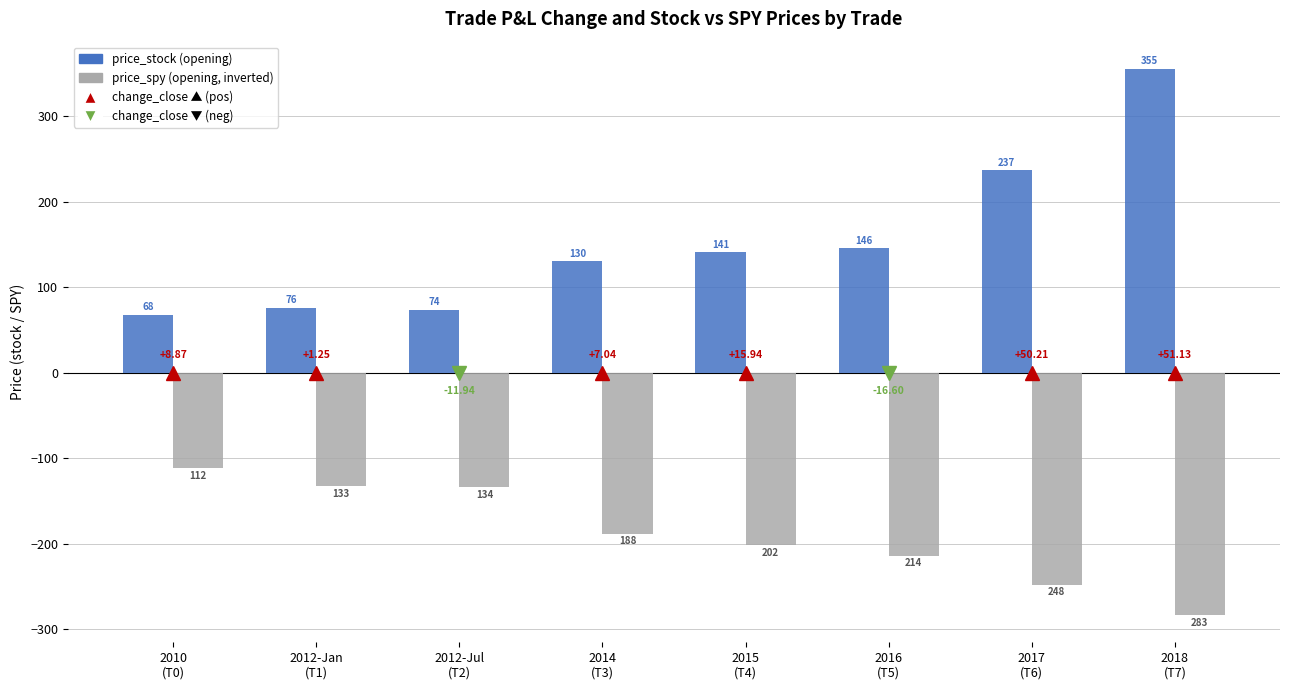

How many bars are there in total?

16